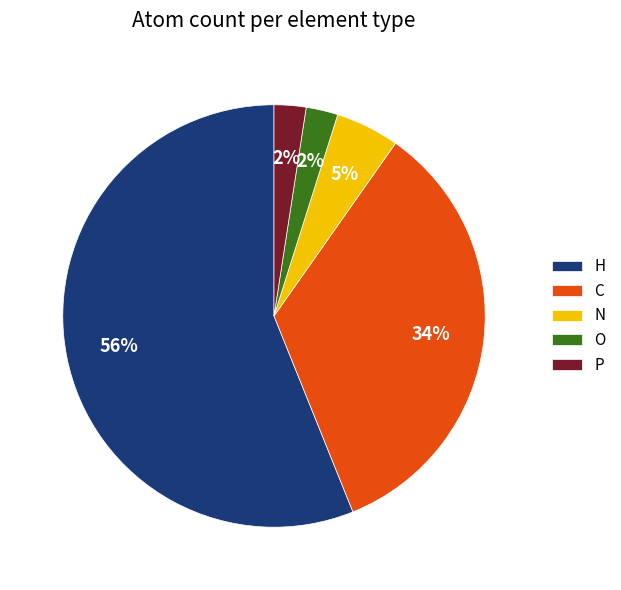

To the nearest percent, what is the combined percentage of O and N?

7%